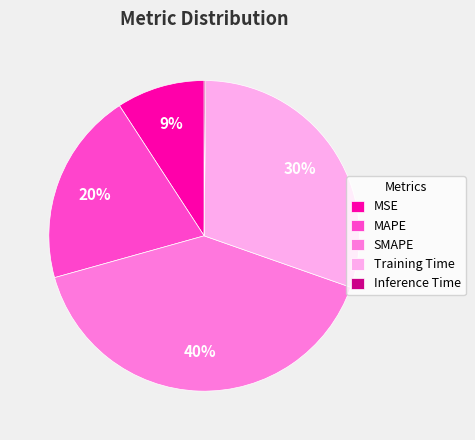

To the nearest percent, what percentage of the pie is SMAPE?

40%